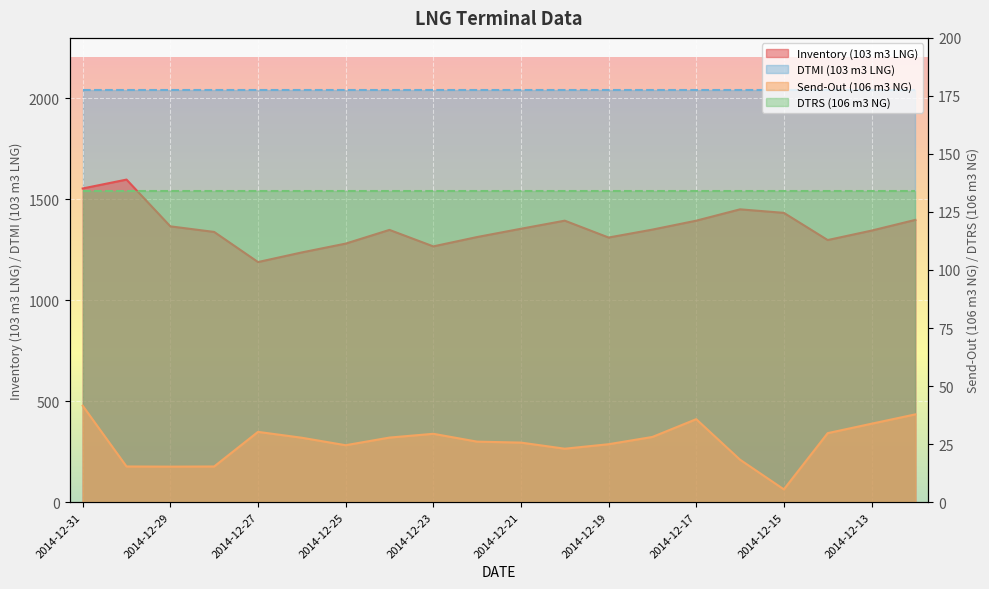

What is the value of the Inventory (103 m3 LNG) point at the 18th from the left?

1298.3